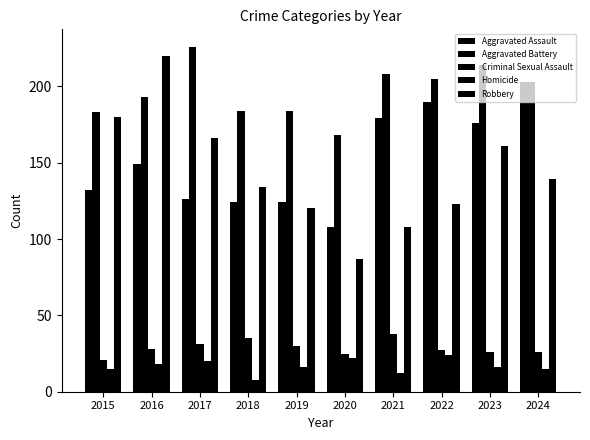

What is the spread (max minus min) of values at 2021?

196